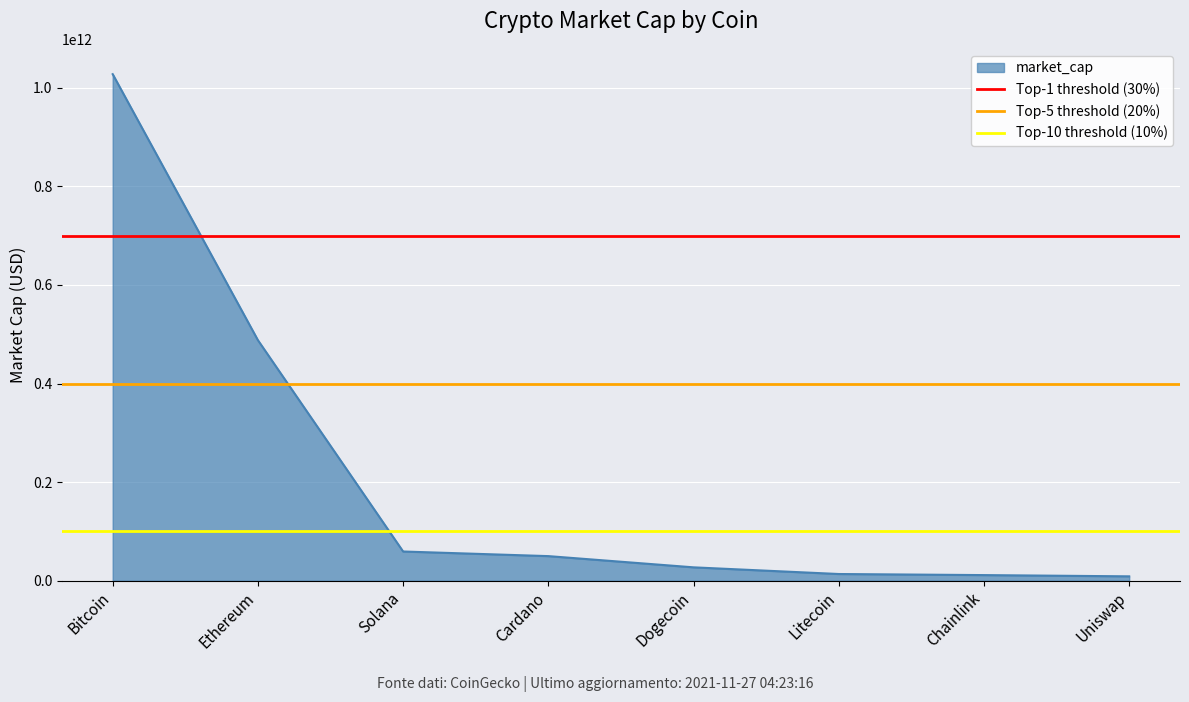

The value of market_cap at Ethereum is 858466671814. True or false?

False